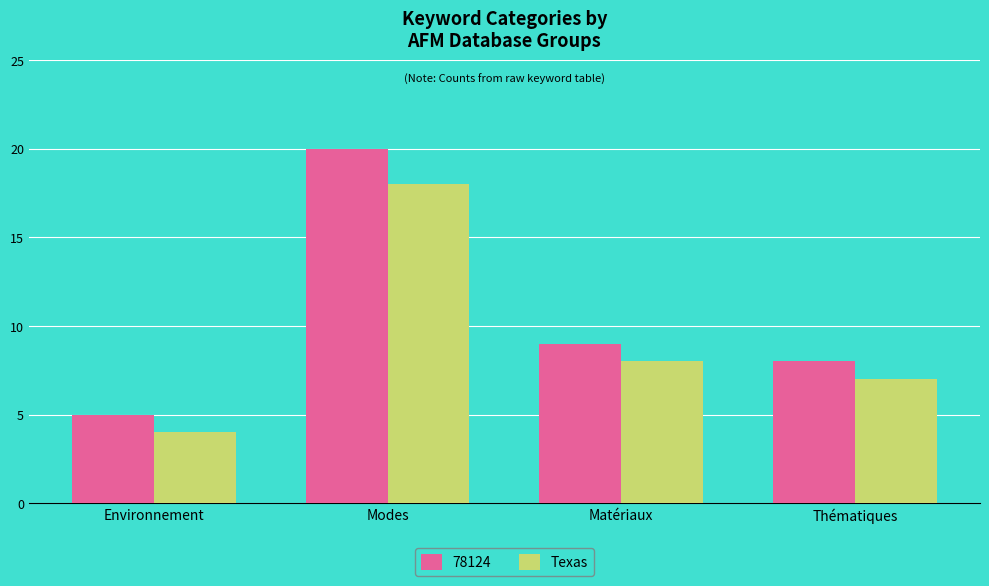

Reading left to right, list all the values displayed in this chart.

78124: Environnement=5	Modes=20	Matériaux=9	Thématiques=8
Texas: Environnement=4	Modes=18	Matériaux=8	Thématiques=7